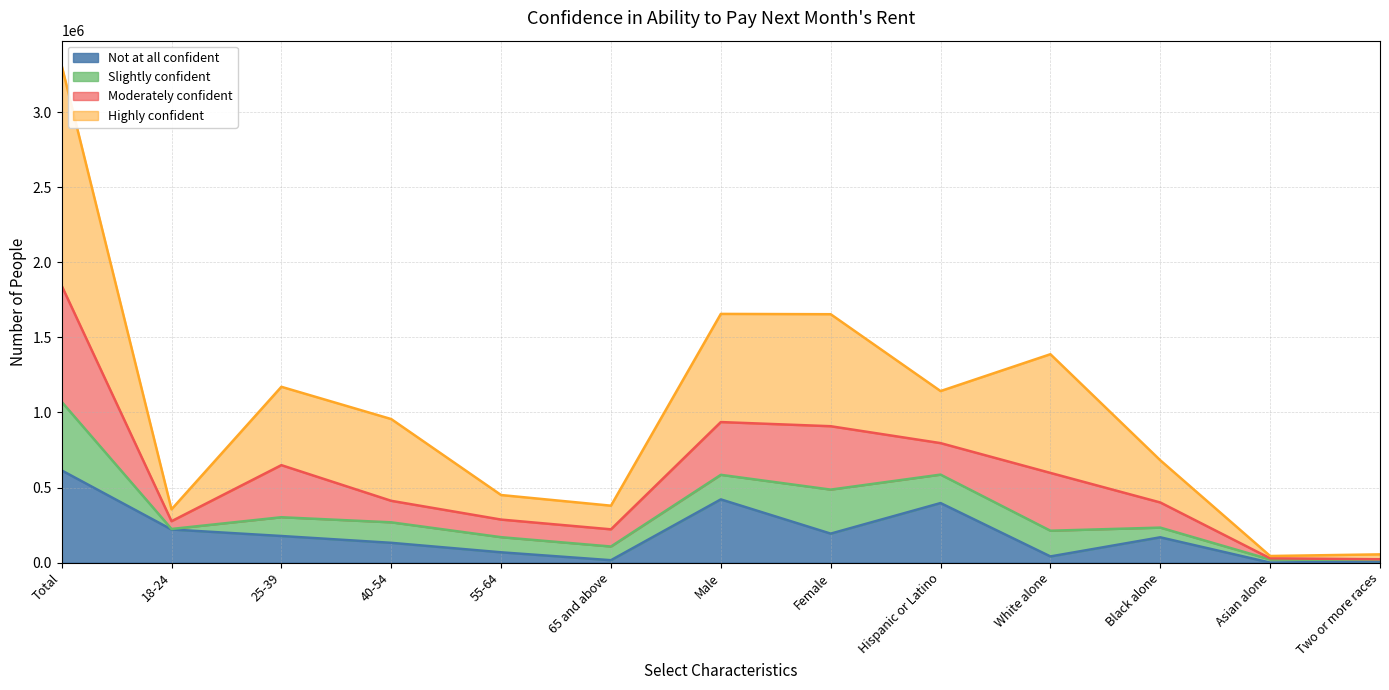

The value of Not at all confident at 18-24 is 373810. True or false?

False